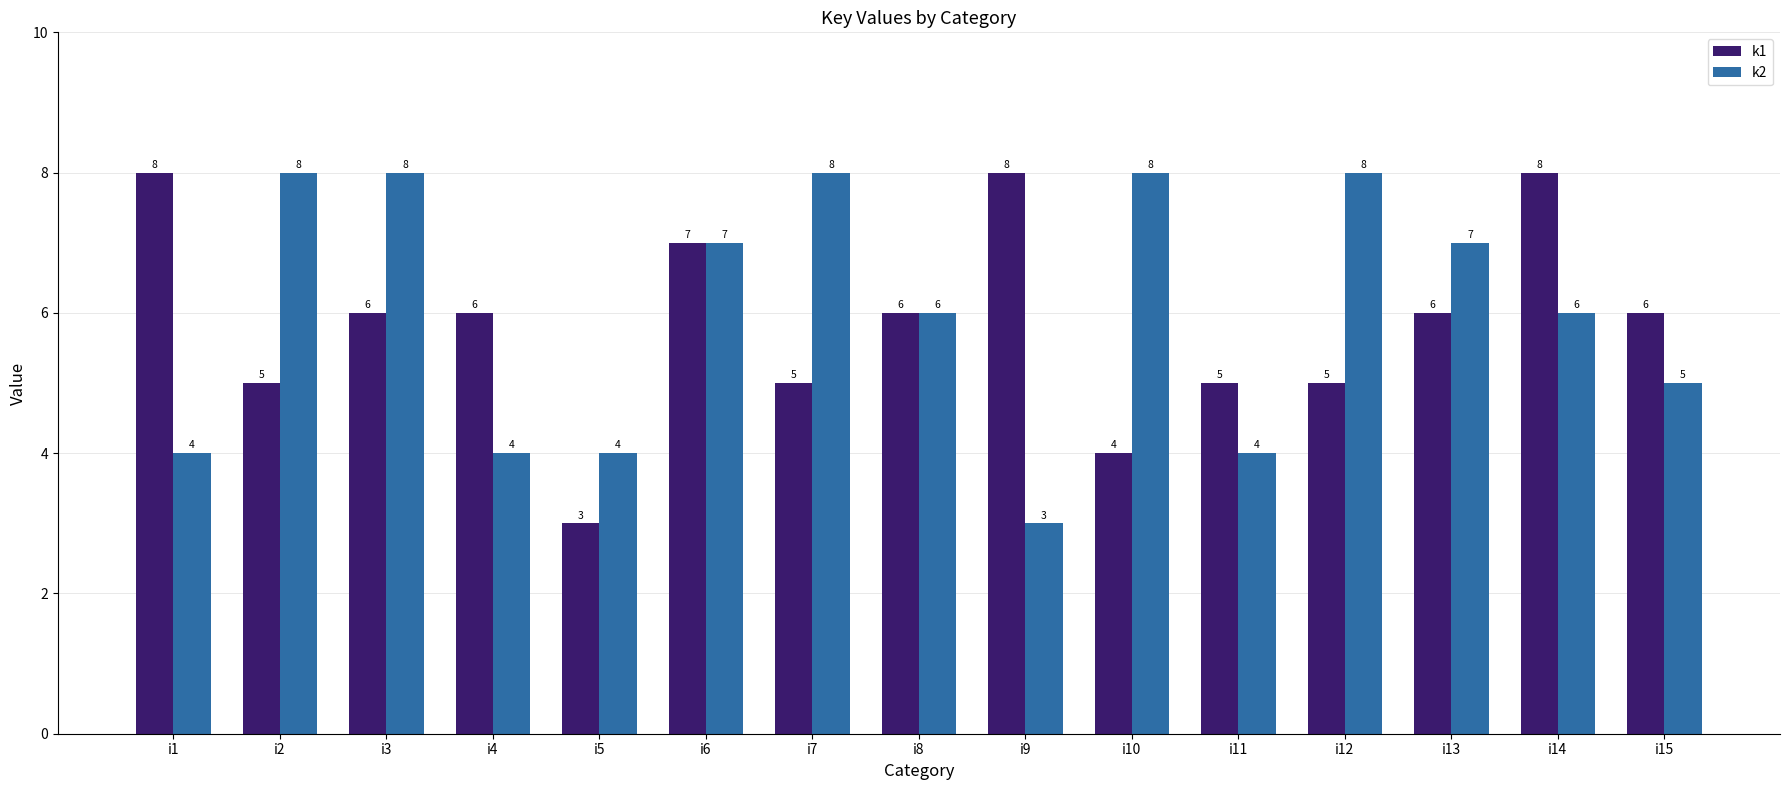

What value does the k2 series have at i8?

6